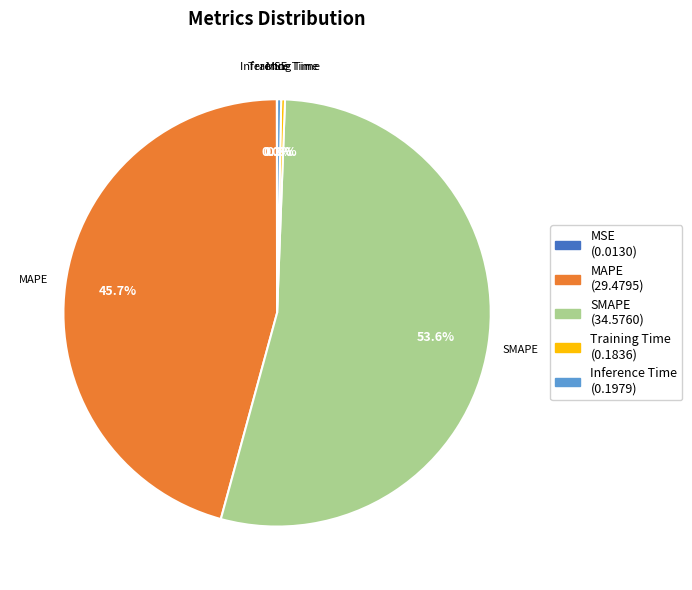

Which slice is the largest?

SMAPE